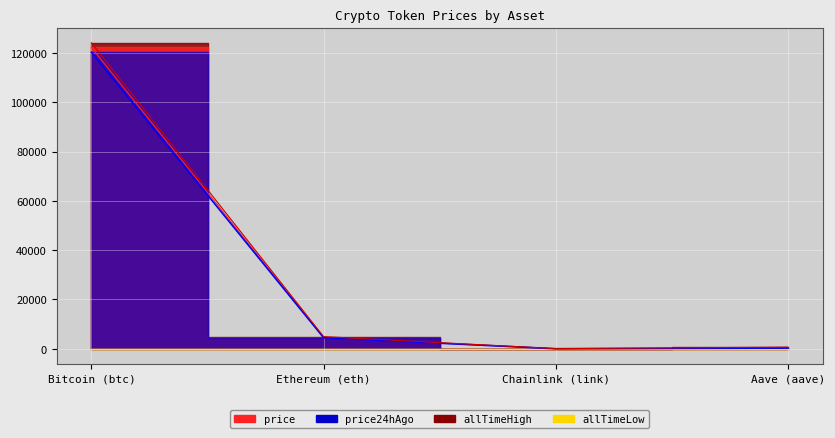

Which series has the largest range (max minus min)?

allTimeHigh